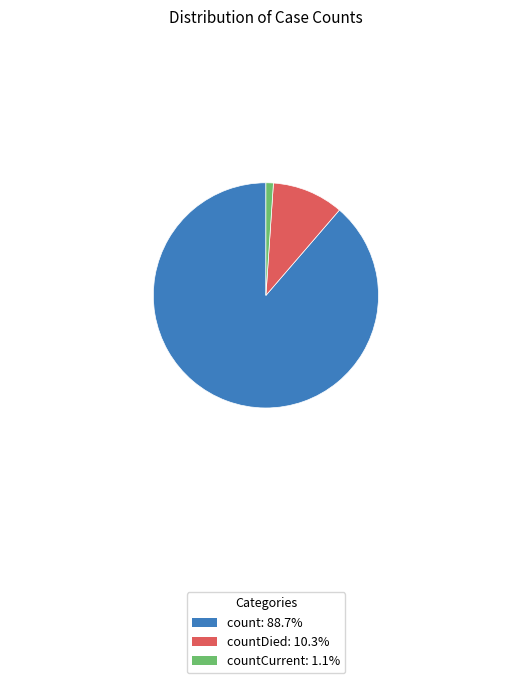

How many slices are in this pie chart?

3